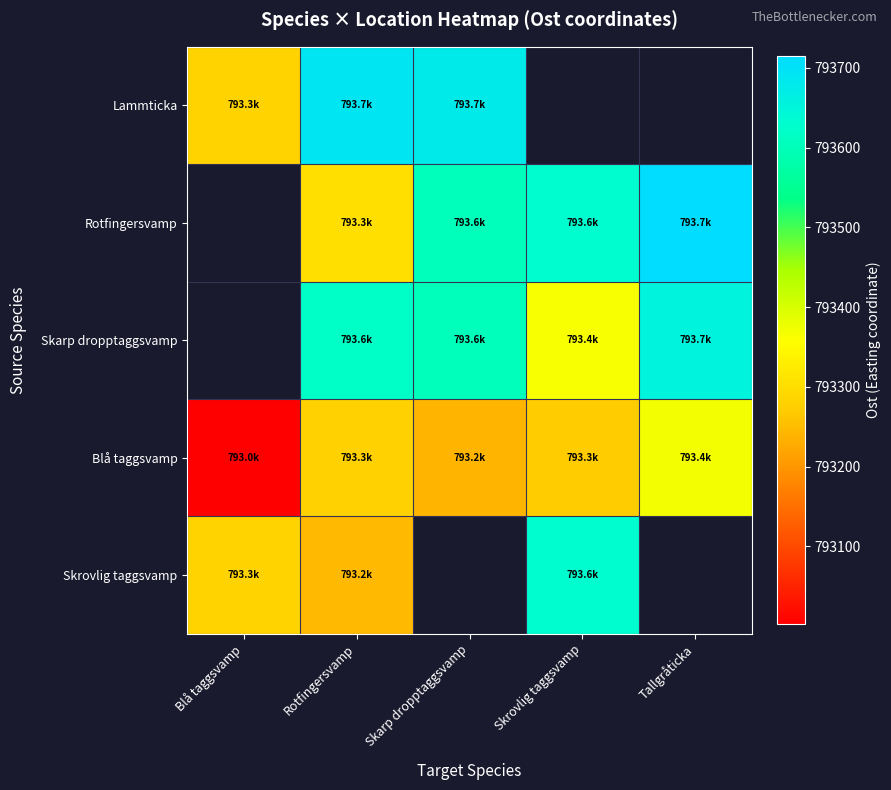

Which has a higher value, Tallgråticka or Skarp dropptaggsvamp?

Skarp dropptaggsvamp